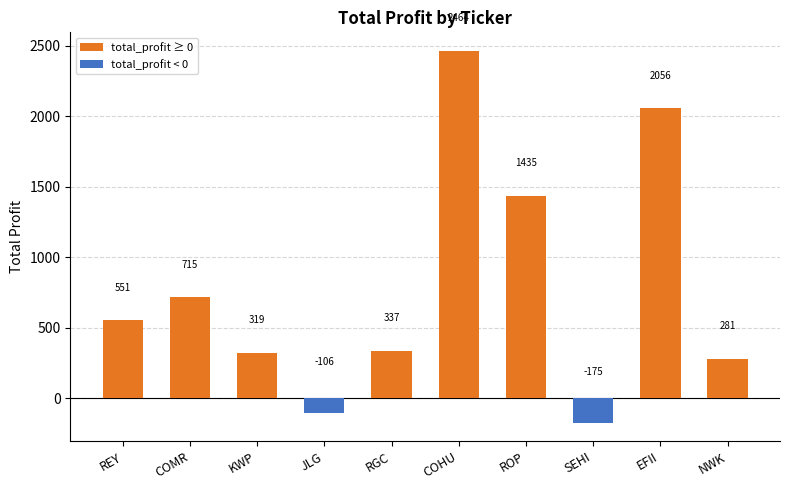

What is the value of the 2nd bar from the left?

715.3